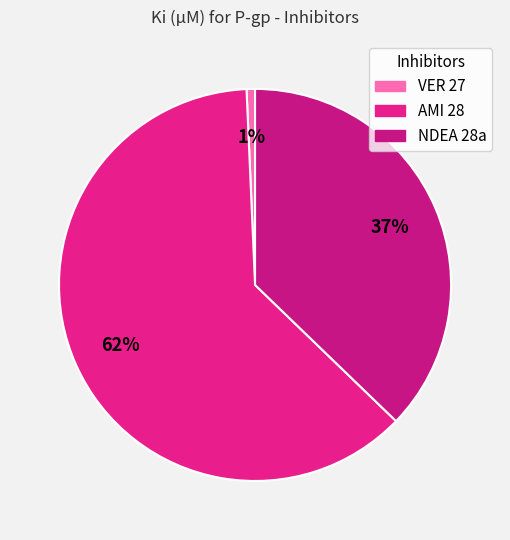

Which slice is the smallest?

VER 27